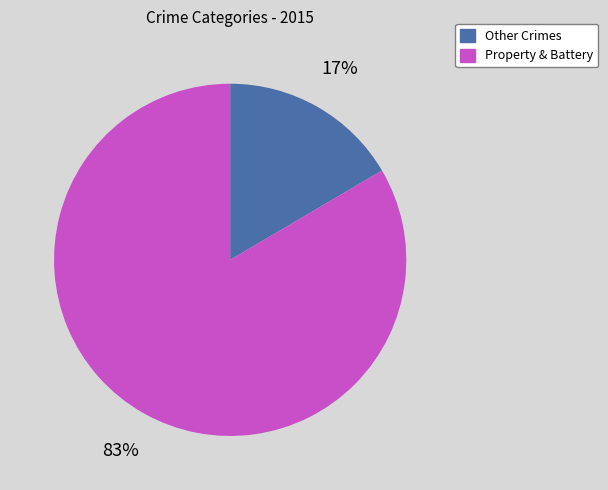

To the nearest percent, what is the average slice percentage?

50%